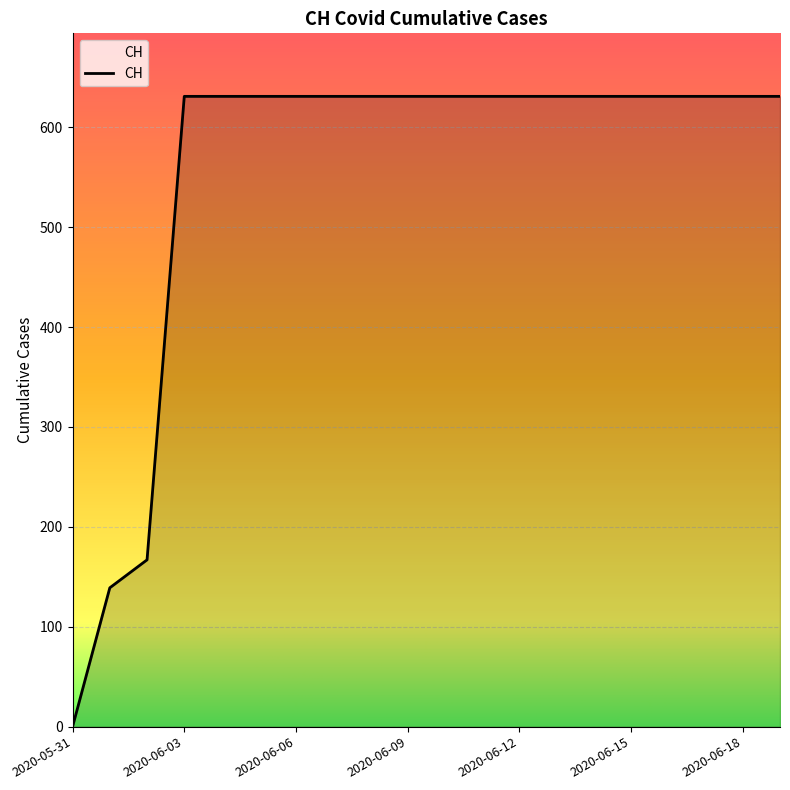

What is the greatest value displayed?

631